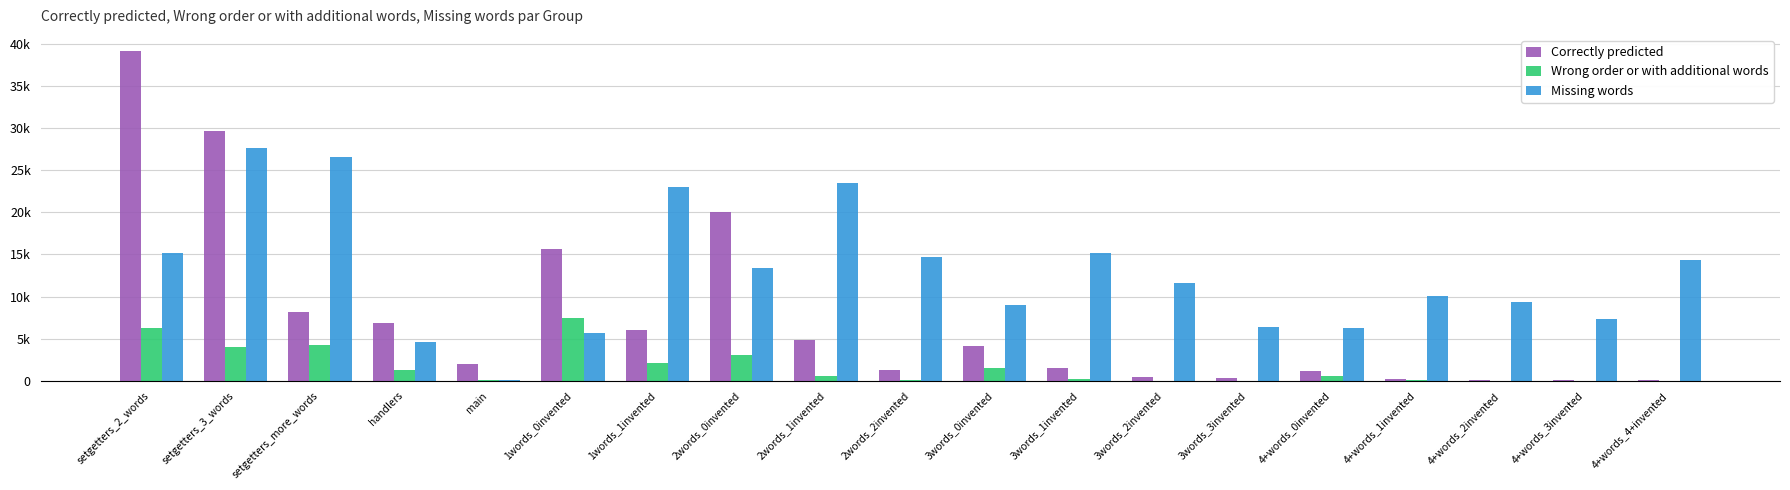

What is the total value across all series at 1words_0invented?

28660